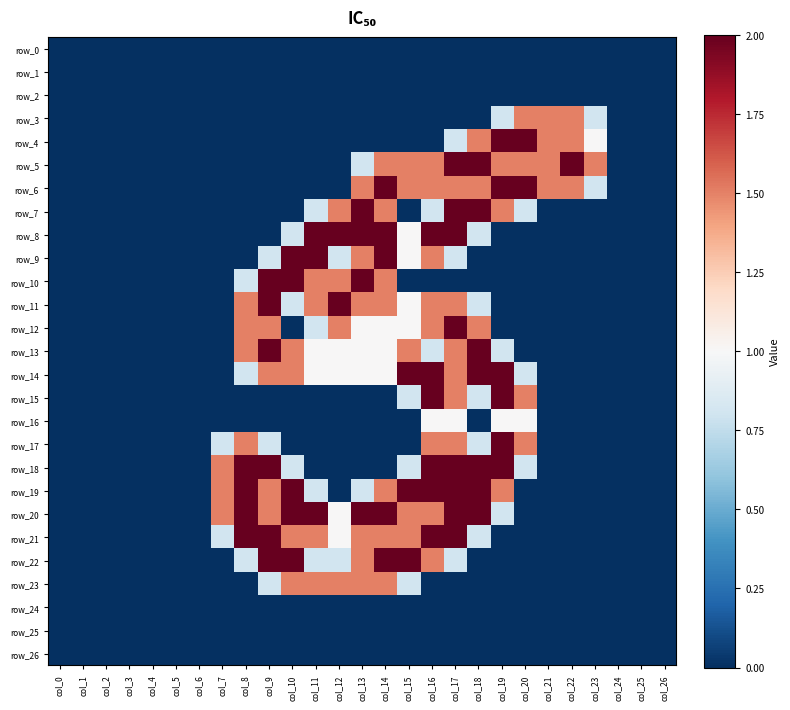

Is it true that row_6 equals -1.3 at col_1?

False